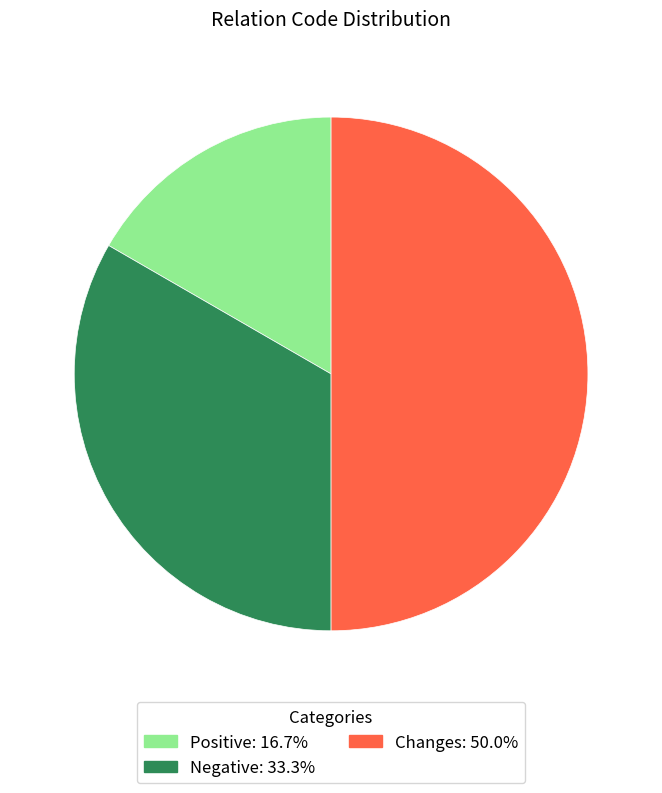

Which slice is the smallest?

Positive